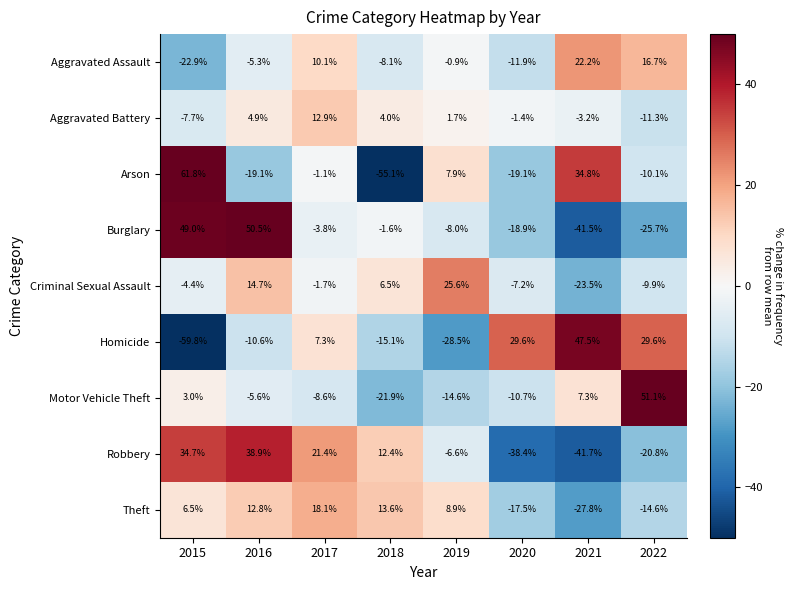

Rank the series at 2018 from highest to lowest value.

Theft, Robbery, Criminal Sexual Assault, Aggravated Battery, Burglary, Aggravated Assault, Homicide, Motor Vehicle Theft, Arson